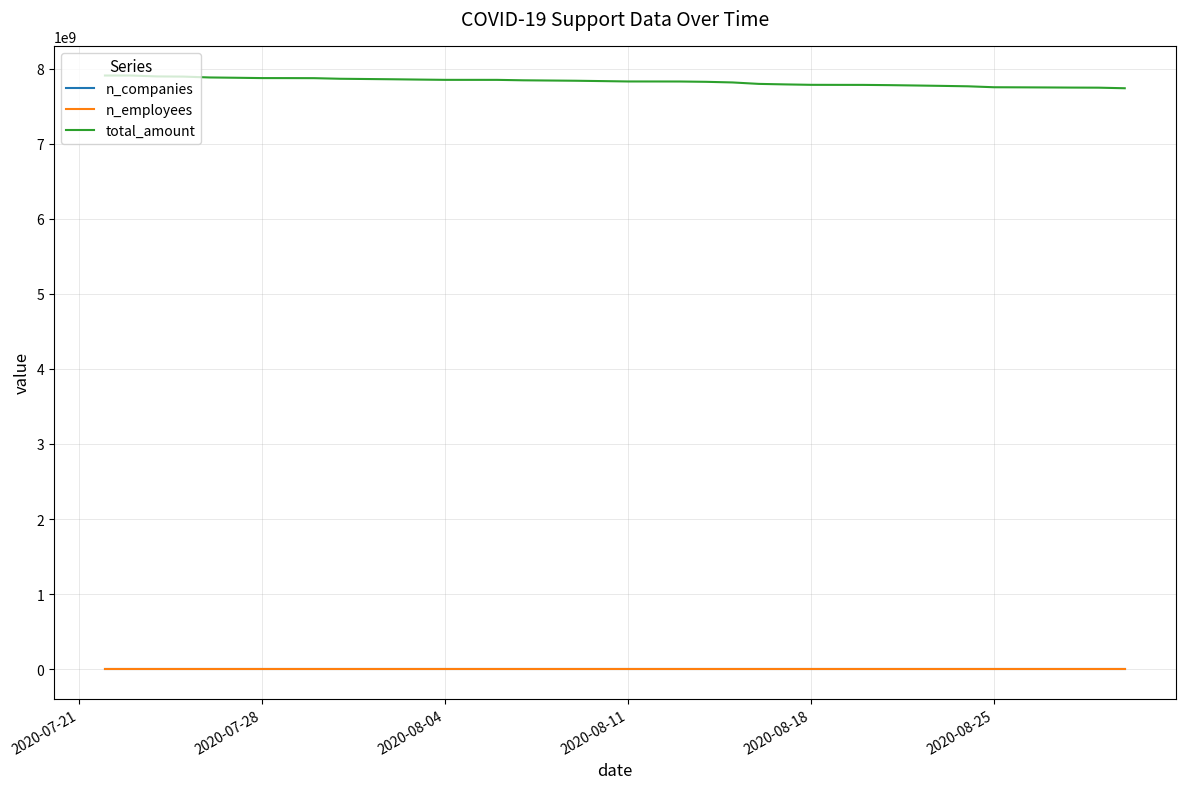

Which series has the largest total across all categories?

total_amount